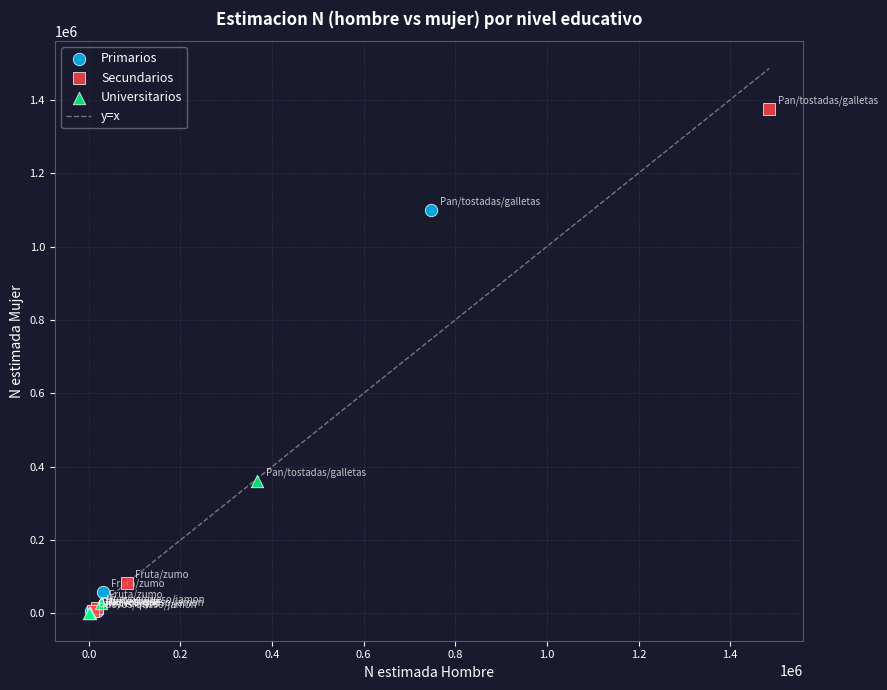

Which series has the widest spread of Y values?

Secundarios